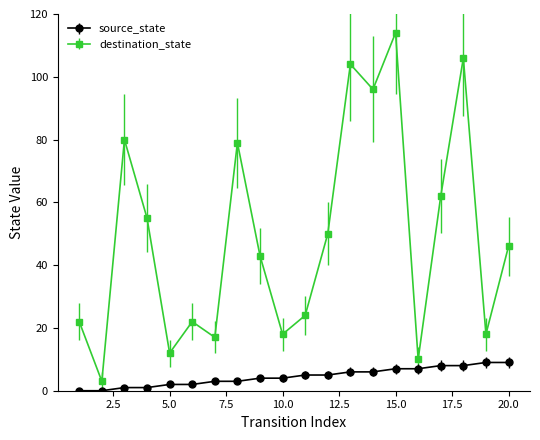

What is the difference between the maximum and minimum values in the destination_state series?

111